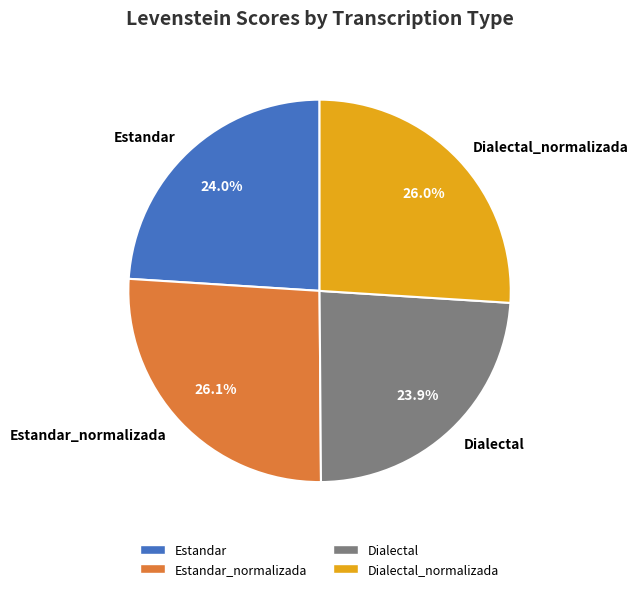

Which has a higher value, Estandar_normalizada or Dialectal?

Estandar_normalizada